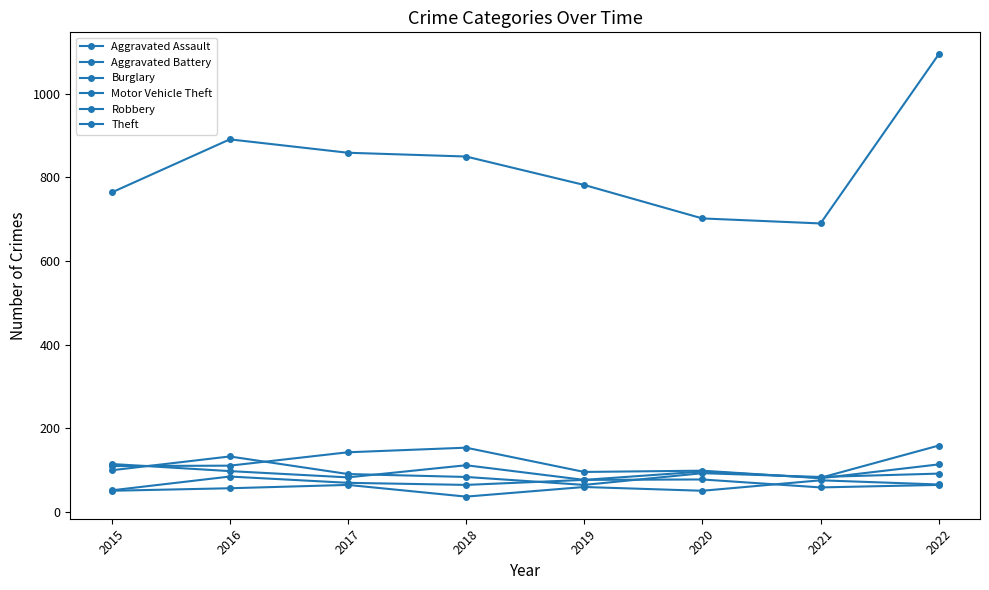

At which label is Aggravated Assault closest to 56?

2016